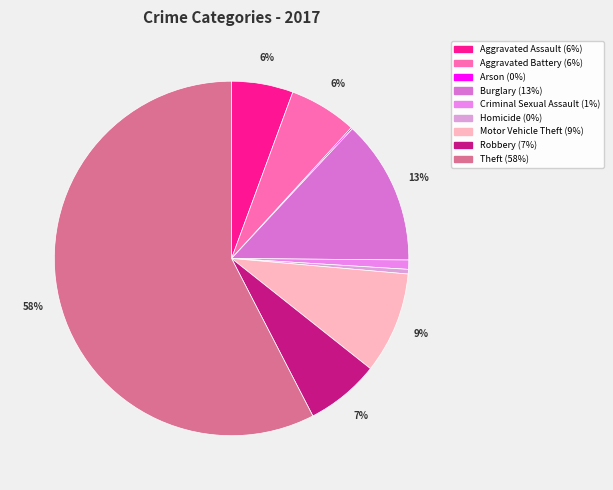

To the nearest percent, what portion does Criminal Sexual Assault represent?

1%